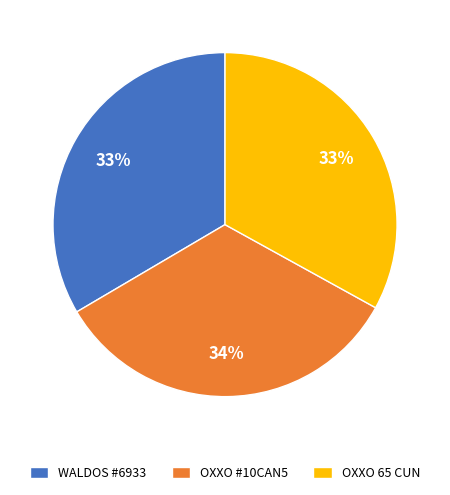

To the nearest percent, what is the combined percentage of OXXO #10CAN5 and OXXO 65 CUN?

67%